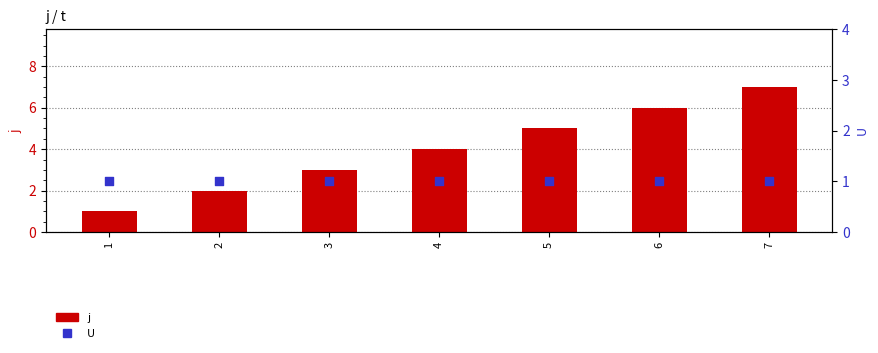

Which series reaches the minimum Y coordinate?

j